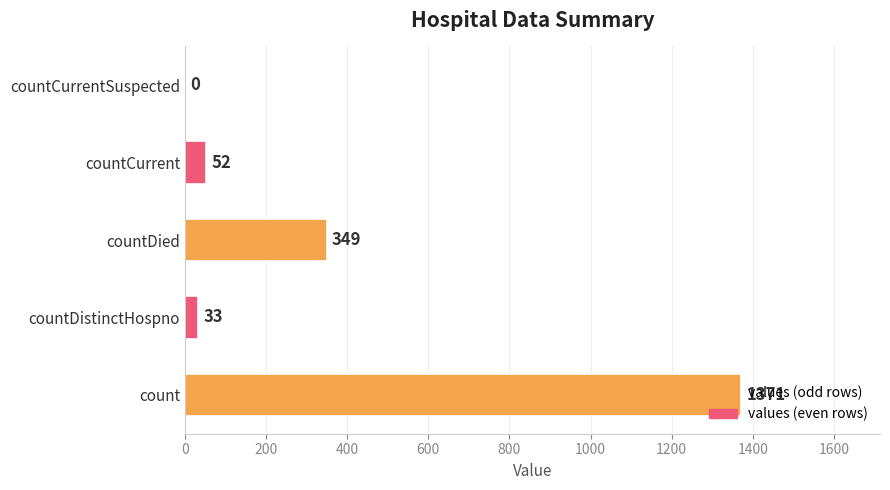

The value at countCurrent is 52. True or false?

True